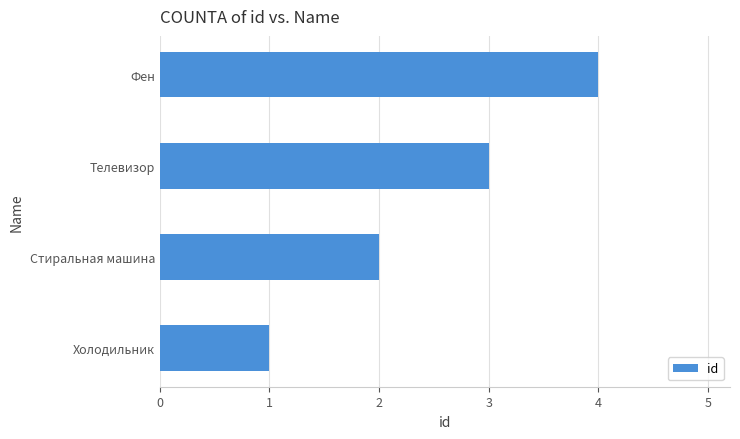

Are the bars grouped side by side (vs. stacked)?

No